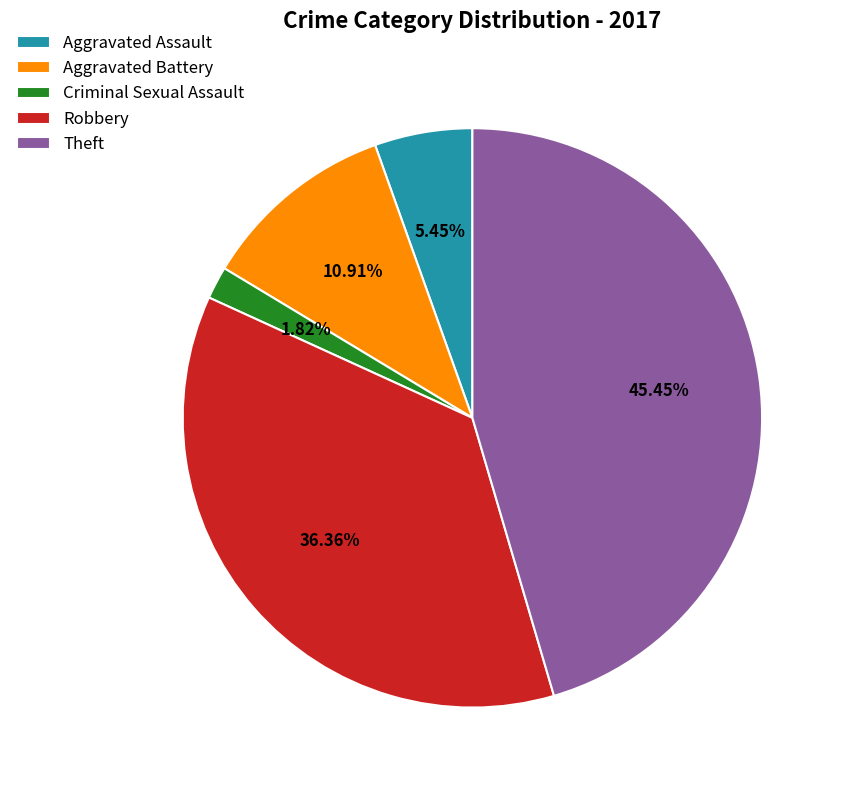

How many segments does this pie chart have?

5